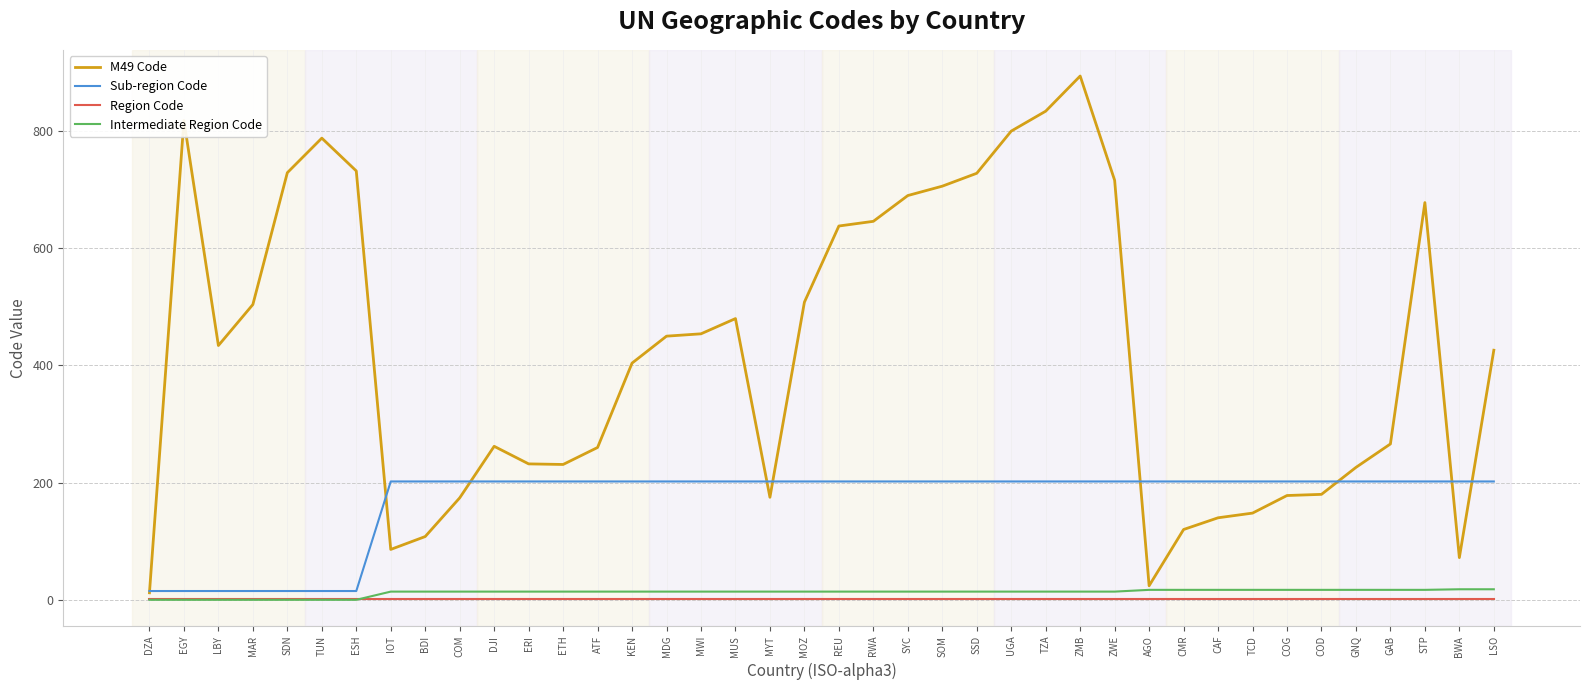

Which series has the largest total across all categories?

M49 Code